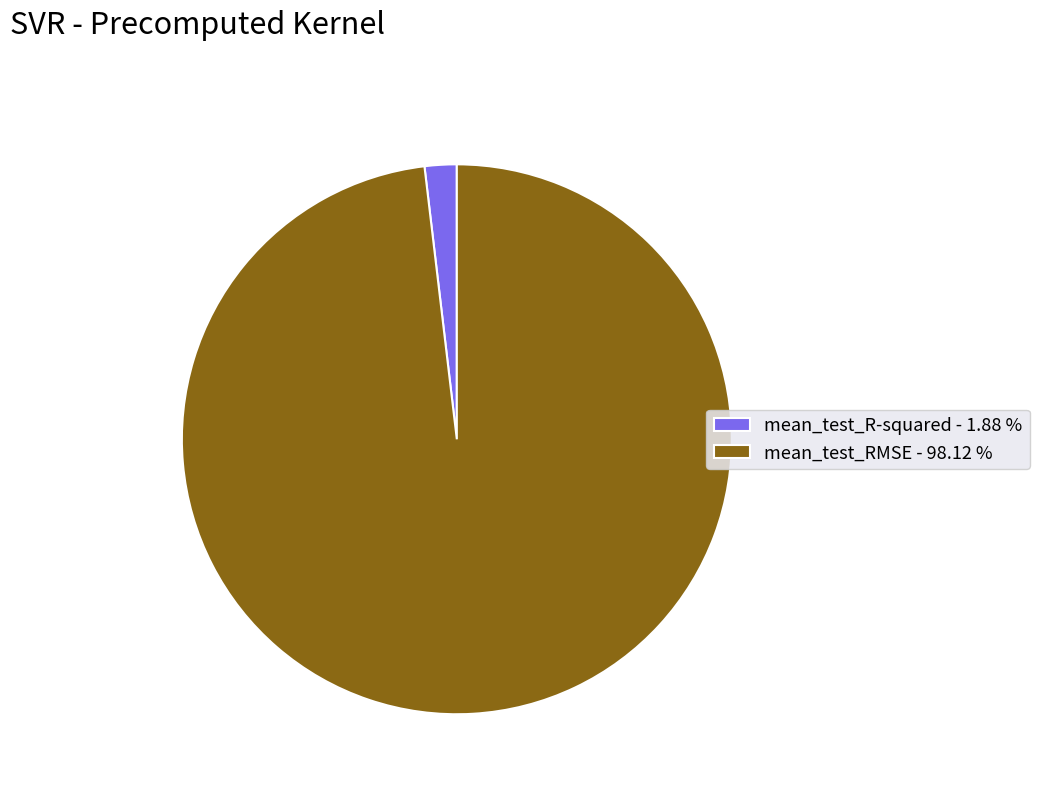

Do mean_test_RMSE and mean_test_R-squared together represent more than half of the pie?

Yes